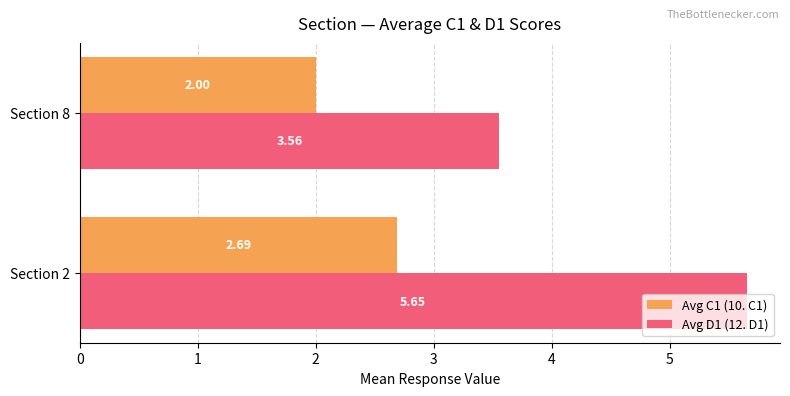

What is the difference between the maximum and minimum values in the Avg C1 (10. C1) series?

0.7